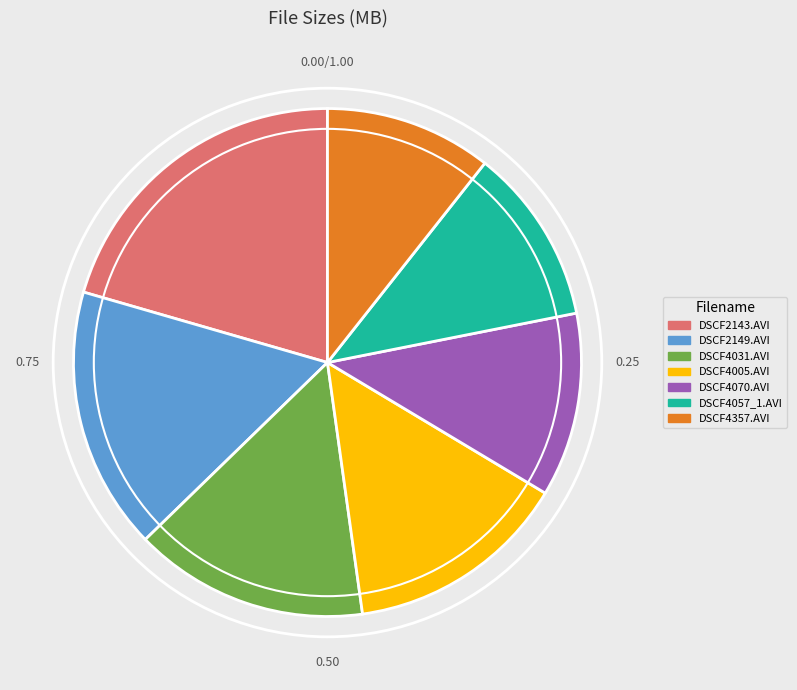

Approximately how many times larger is the value at DSCF4057_1.AVI compared to DSCF2143.AVI?

0.5